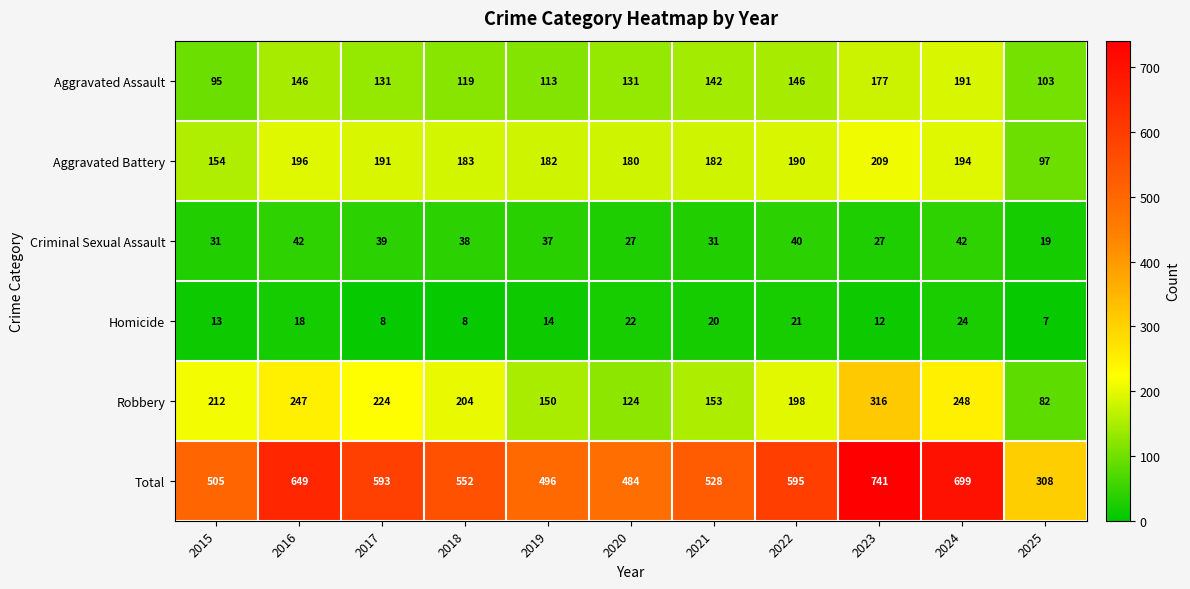

List the series in order of their peak value, highest first.

Total, Robbery, Aggravated Battery, Aggravated Assault, Criminal Sexual Assault, Homicide